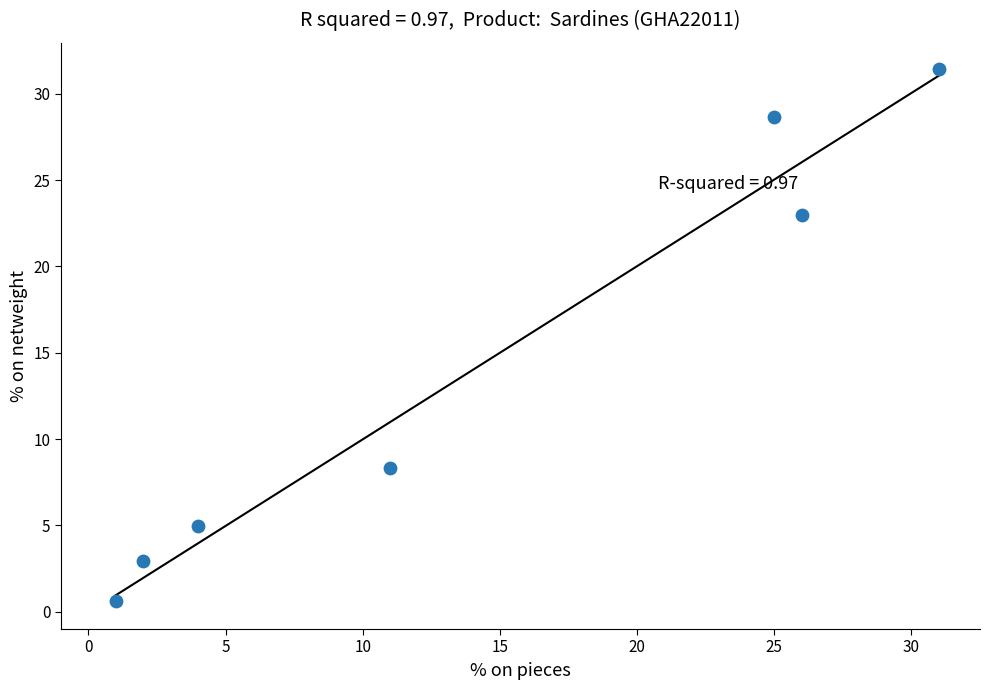

What Y value in the scatter plot is closest to 16?

23.0